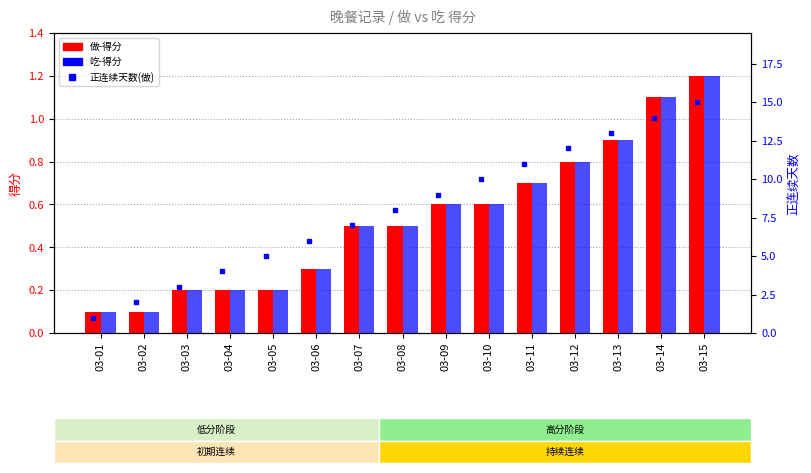

At how many categories does at least one series exceed 10?

5